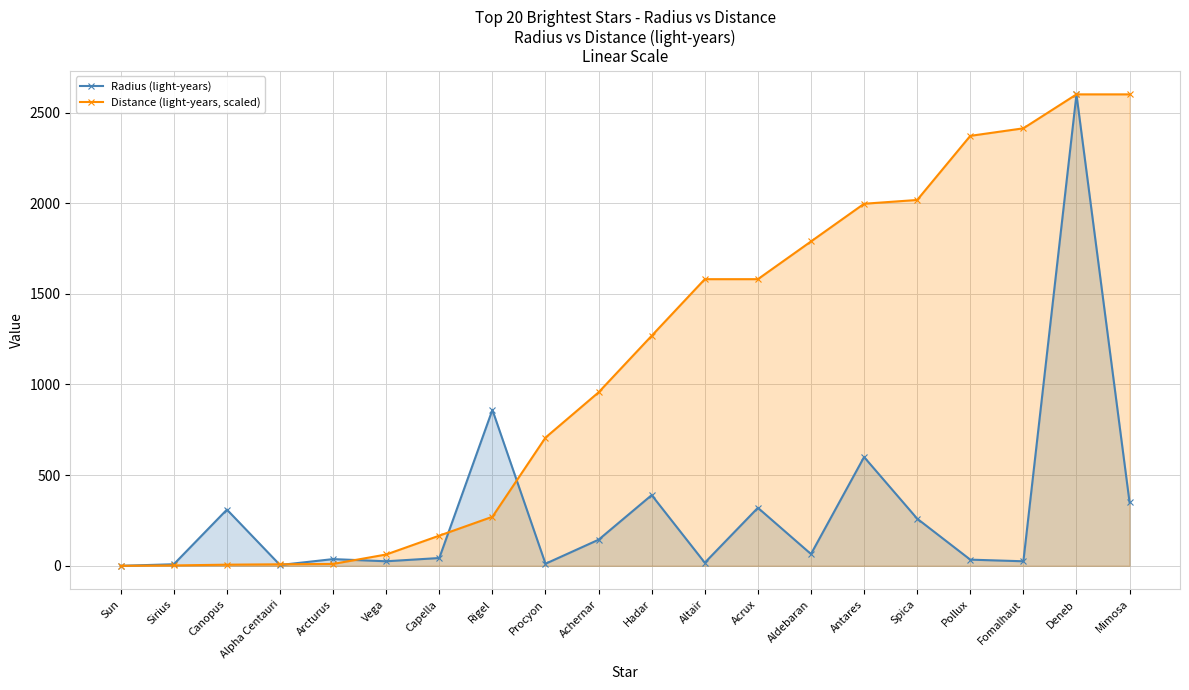

What is the difference between the maximum and minimum values in the Distance (light-years, scaled) series?

2600.0